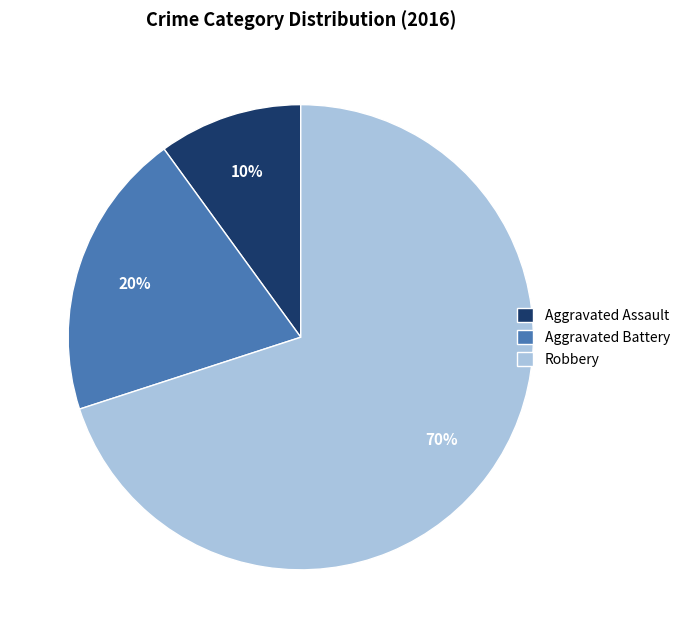

To the nearest percent, what is the difference between the largest and smallest slice percentages?

60%